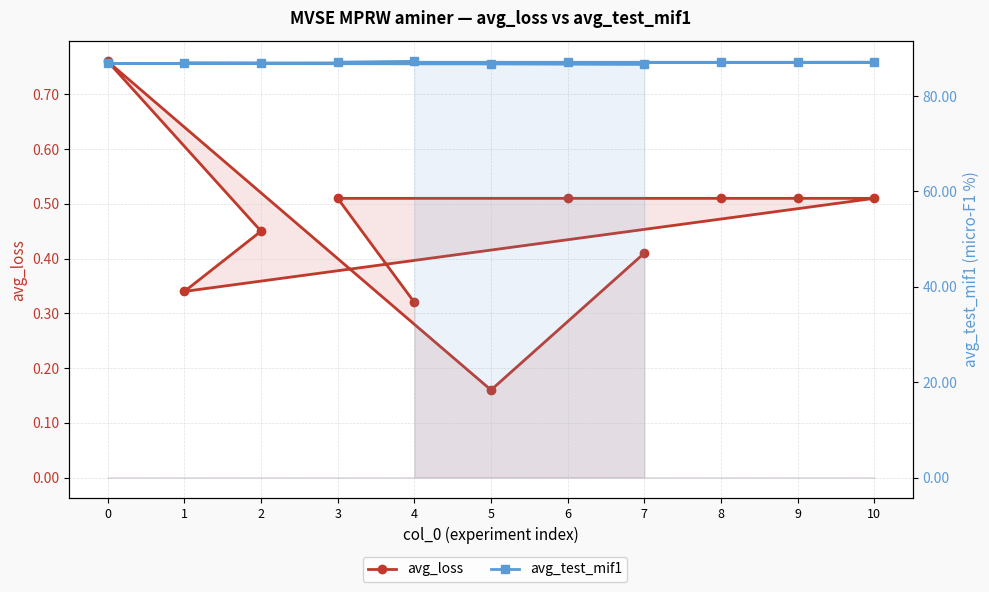

The avg_test_mif1 series shows 21.8 at 5. True or false?

False